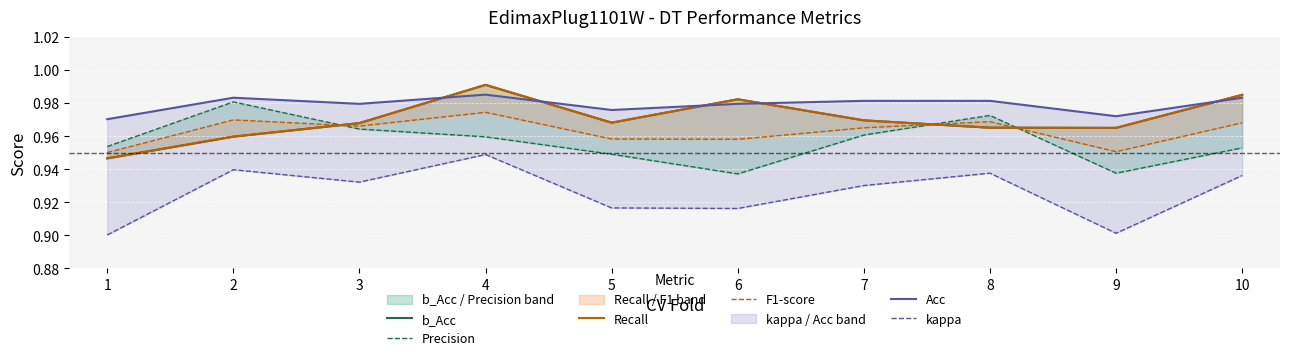

Is the value of F1-score at 2 greater than the value of Precision at 8?

No